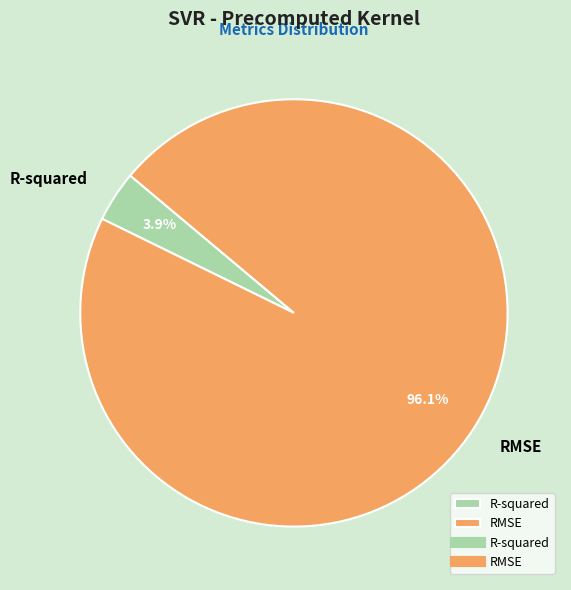

To the nearest percent, what is the difference between the R-squared and RMSE slice percentages?

92%